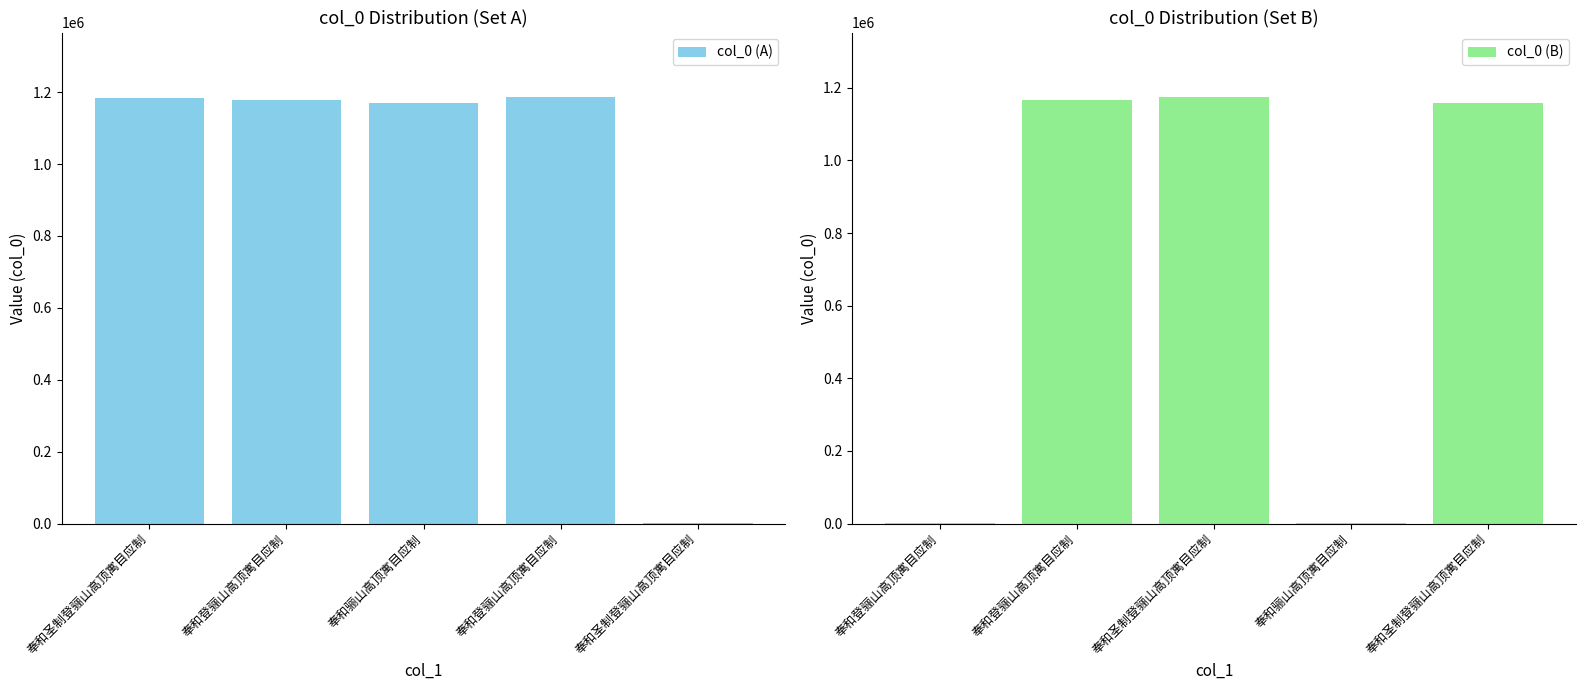

Which series has the widest spread of values?

col_0 (A)